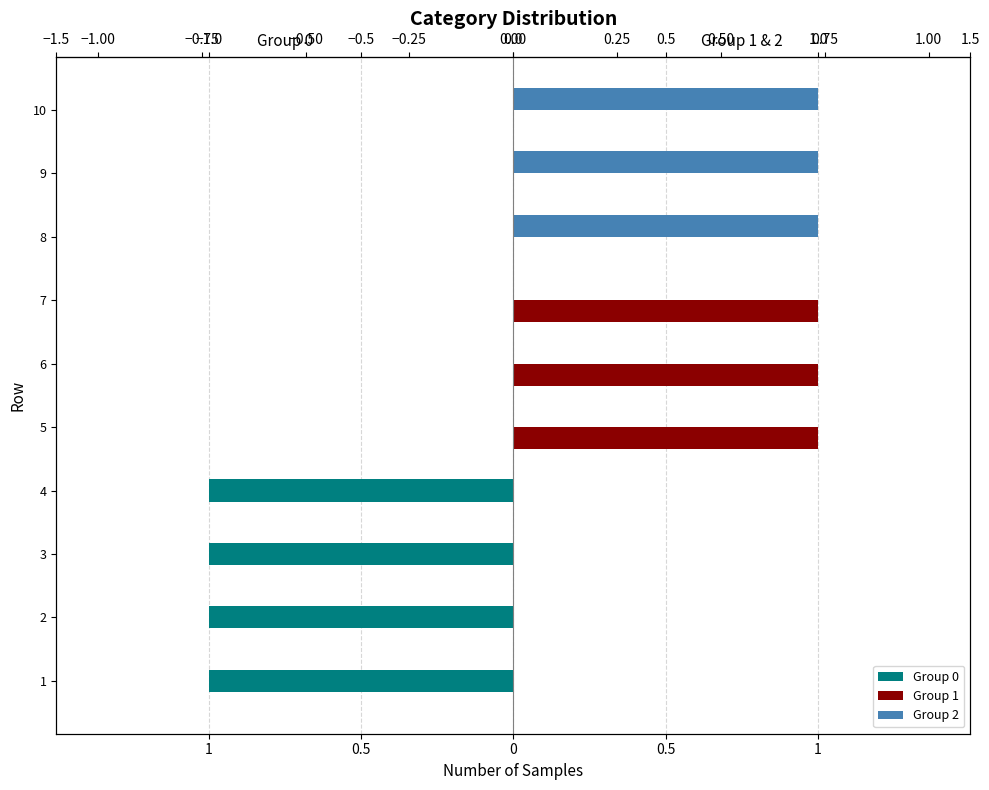

How many categories are shown in the chart?

10